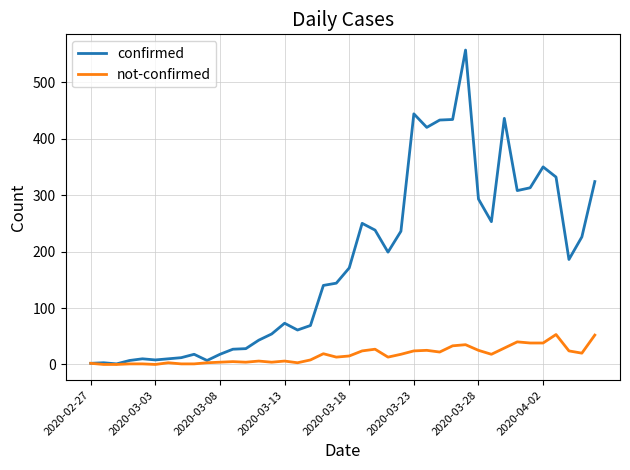

Which series has the largest total across all categories?

confirmed